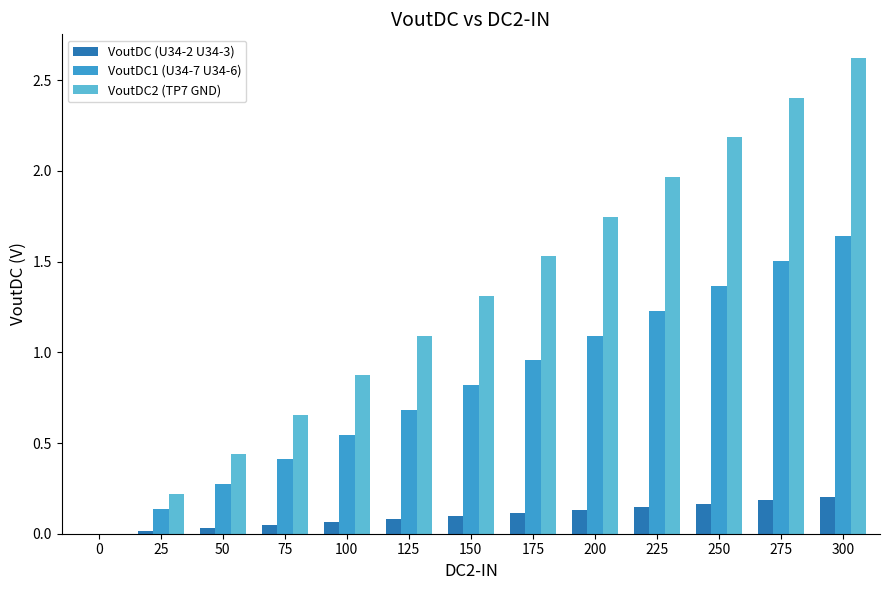

What is the maximum value for VoutDC2 (TP7 GND)?

2.6